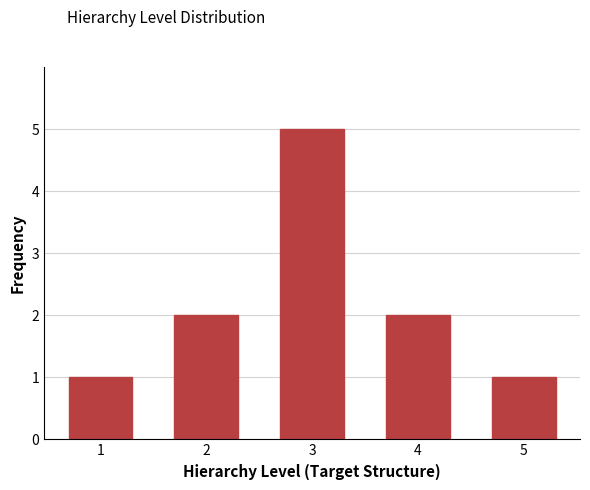

Reading right to left, what are all the values shown in this chart?

1	2	5	2	1